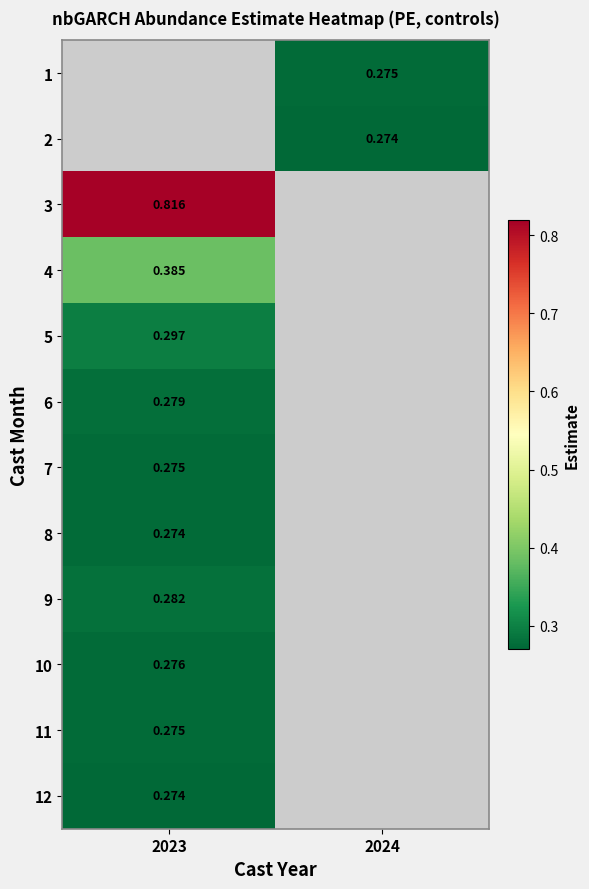

What is the smallest value displayed?

0.3